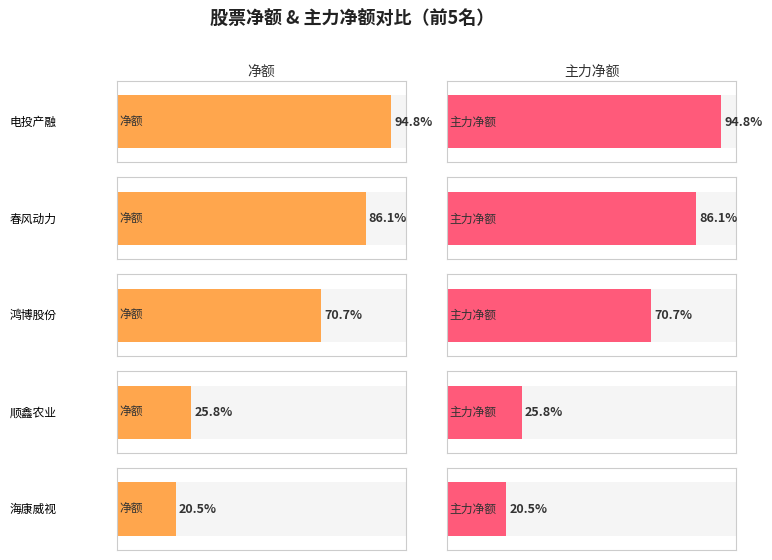

Which series has the largest total across all categories?

净额